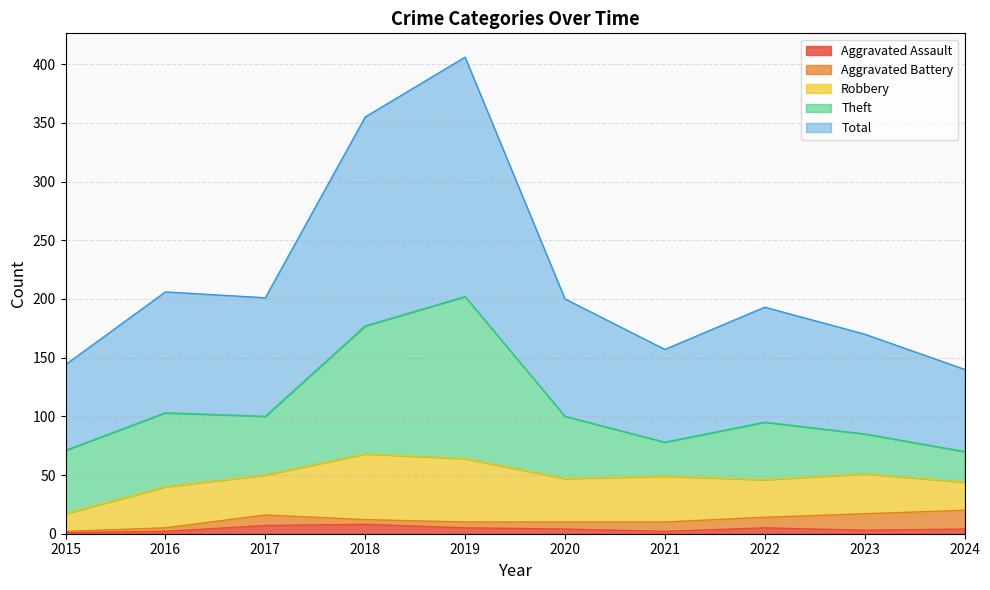

Count the number of data series in this chart.

5